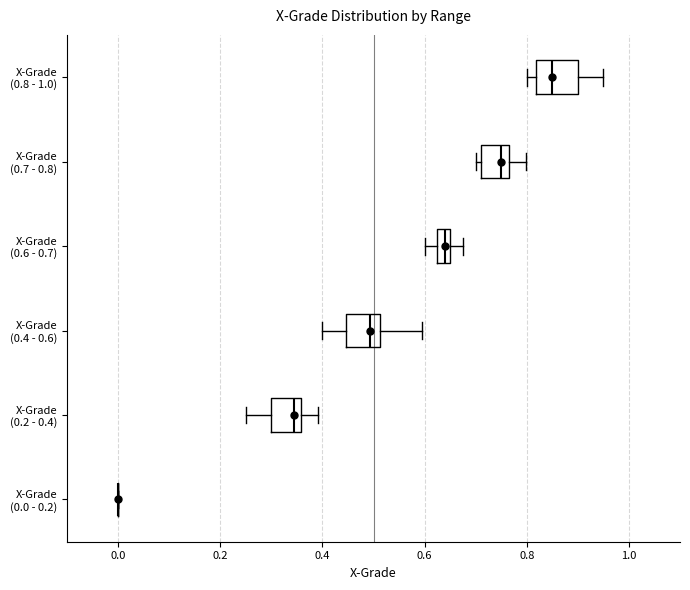

Where does the right whisker of the box for X-Grade (0.7 - 0.8) end on the x-axis? The values are not printed on the chart, so give them approximately, as read against the axis.

0.80